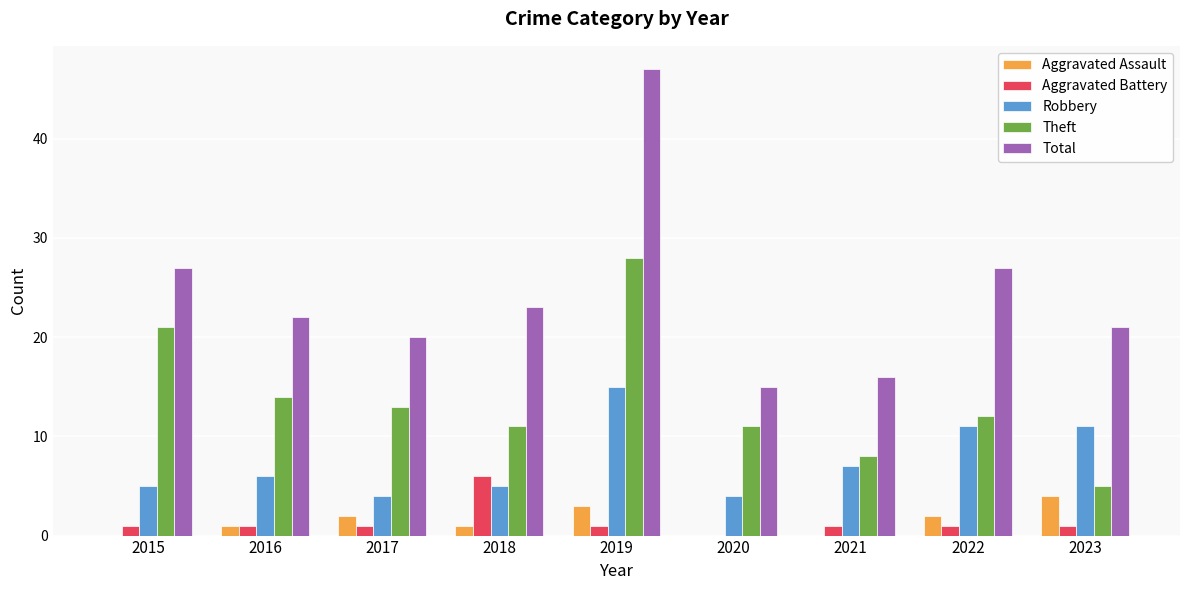

The Theft series shows 45 at 2019. True or false?

False